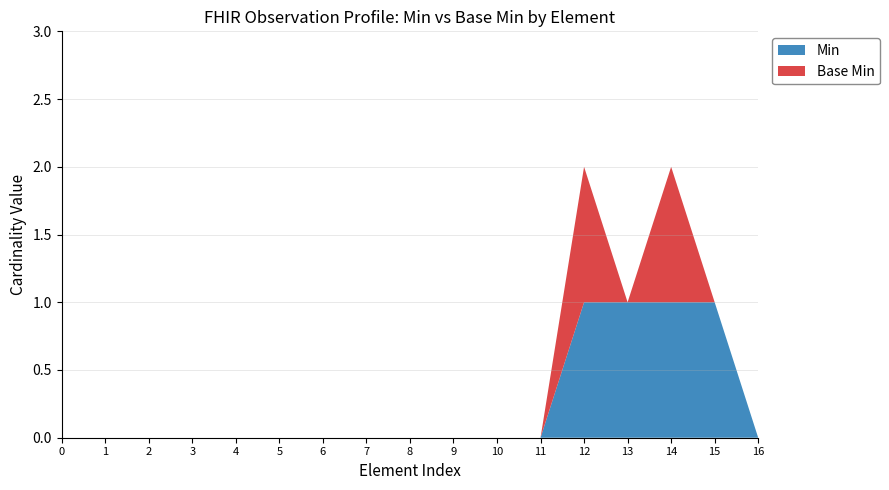

True or false: Min has a value of 0 at 16.

True